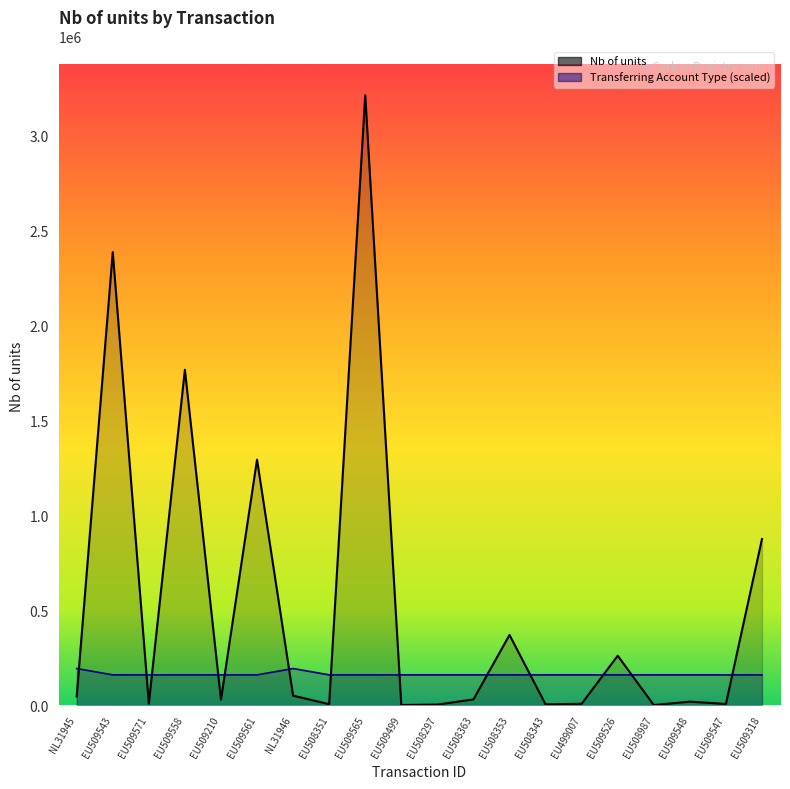

The value of Nb of units at EU508343 is 4234.0. True or false?

True